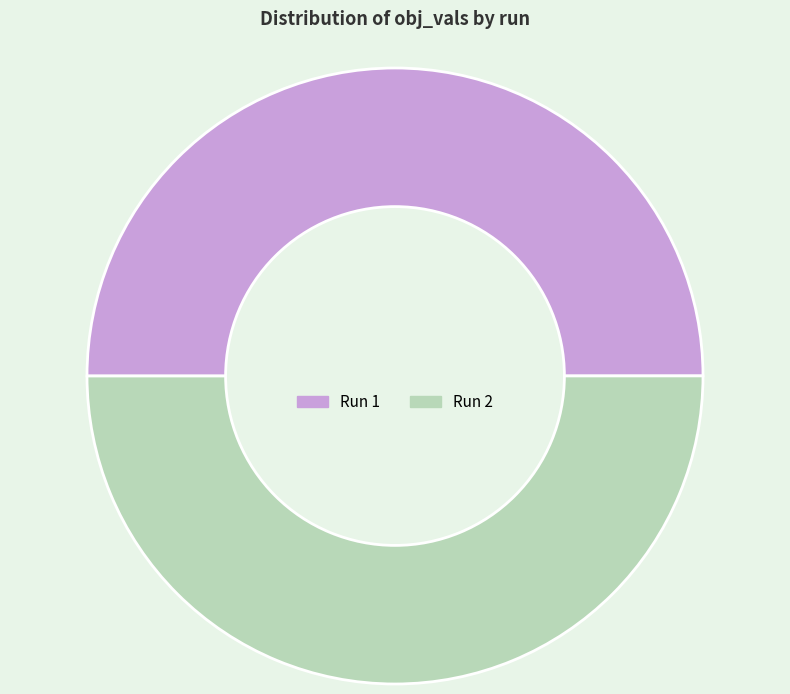

Count the number of slices in the pie.

2